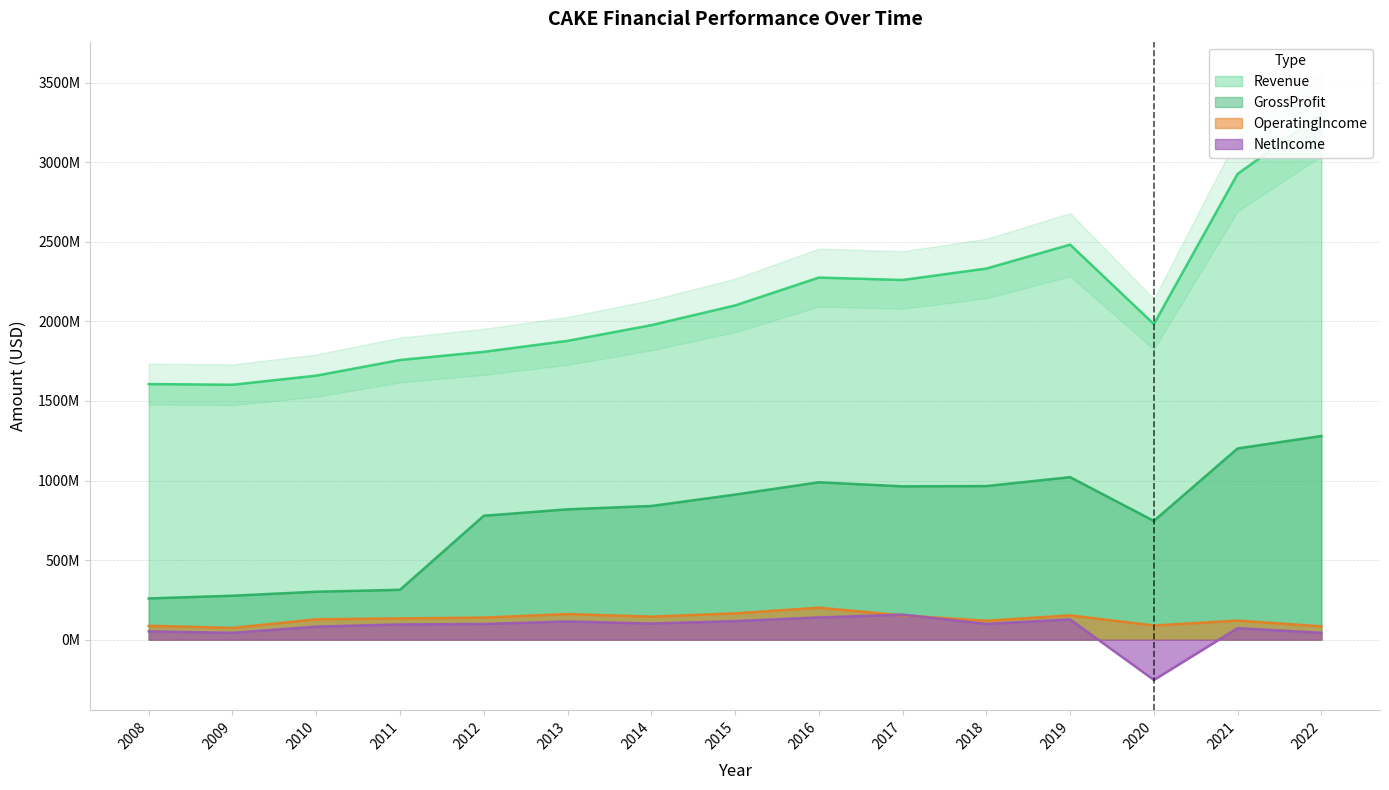

In NetIncome, how many points are lower than both neighbors (excluding endpoints)?

4